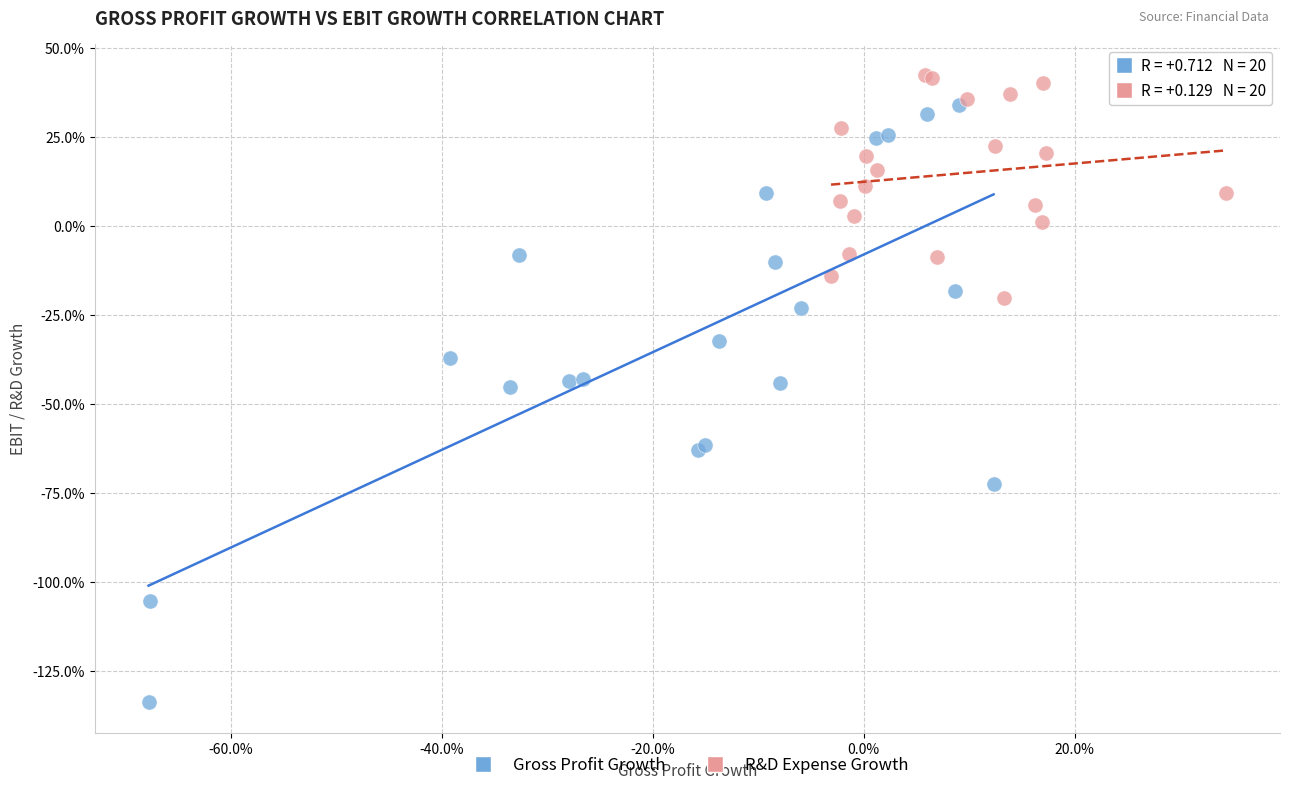

Which series reaches the maximum Y coordinate?

R&D Expense Growth